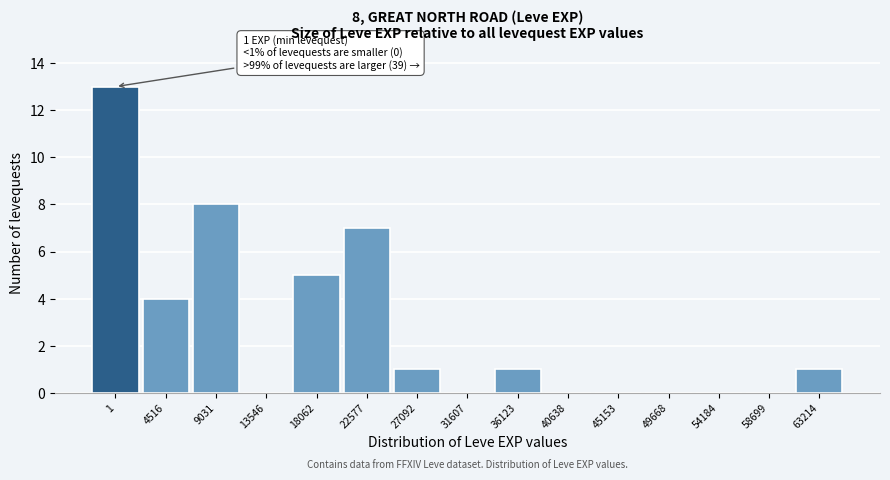

Reading left to right, transcribe all the data shown in this chart.

1=13	4516=4	9031=8	13546=0	18062=5	22577=7	27092=1	31607=0	36123=1	40638=0	45153=0	49668=0	54184=0	58699=0	63214=1